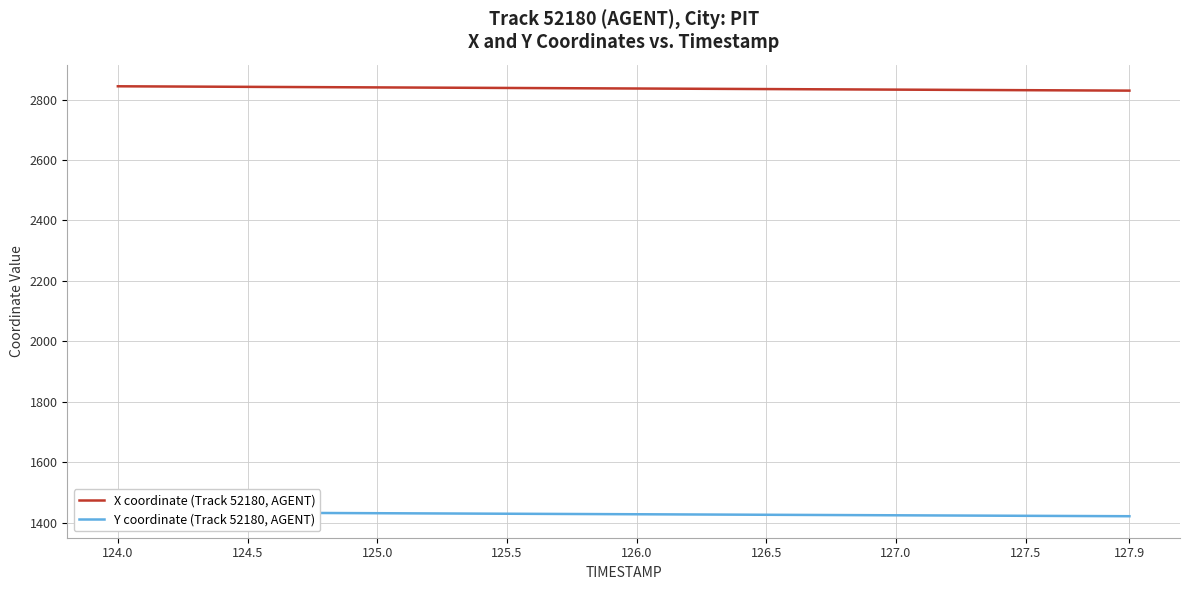

What is the value of the X coordinate (Track 52180, AGENT) point at the 25th from the left?

2835.1